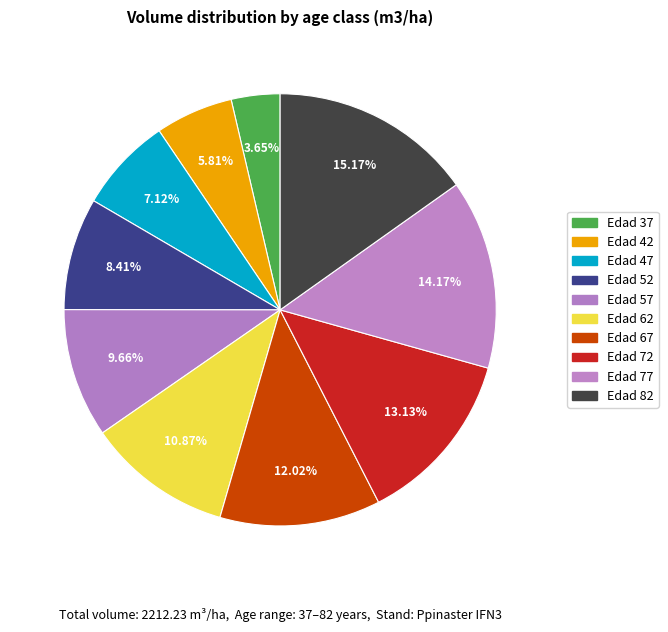

What percentage is the Edad 82 slice, to the nearest percent?

15%